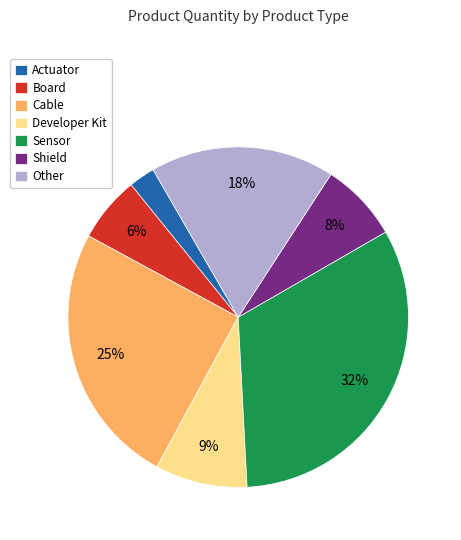

How many slices are in this pie chart?

7